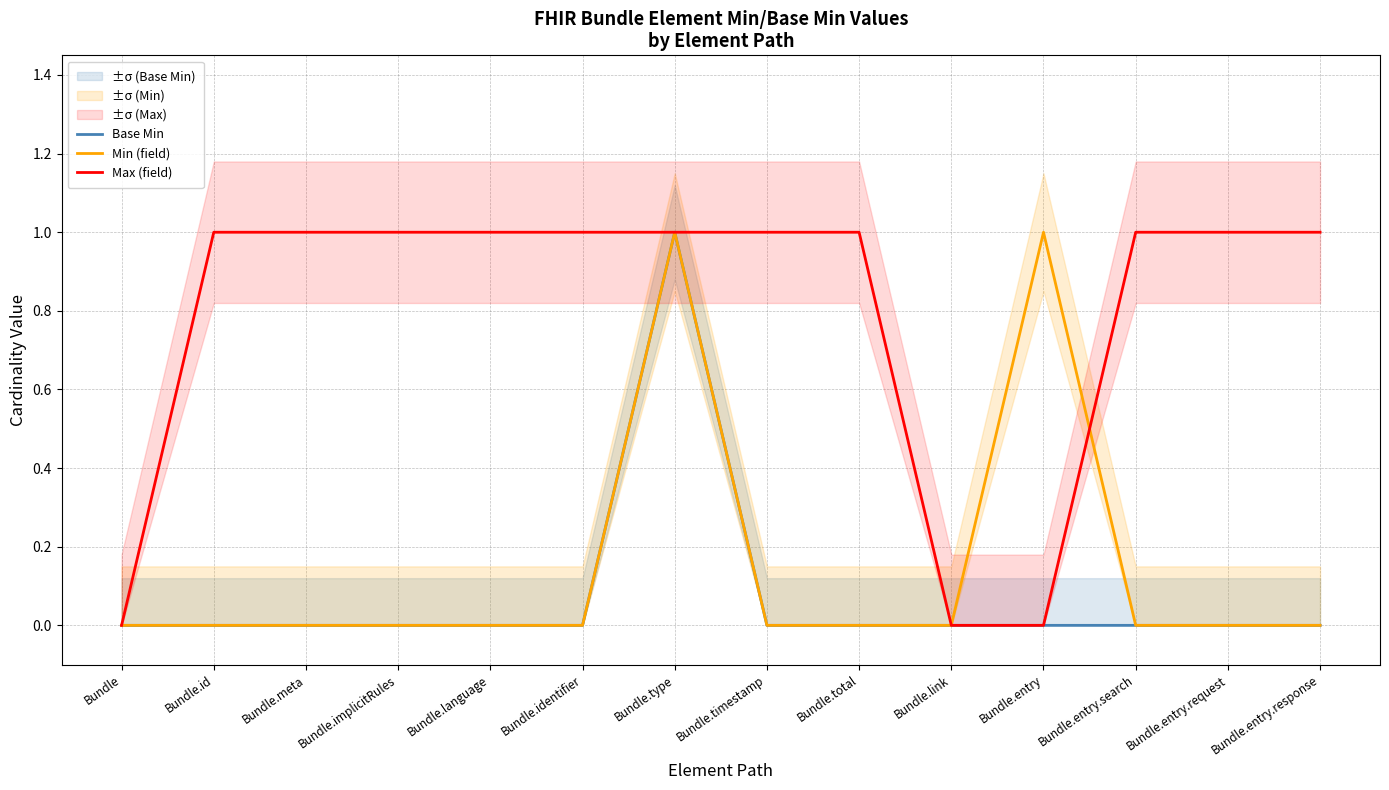

What is the difference between the Min (field) values at Bundle.type and Bundle.timestamp?

1